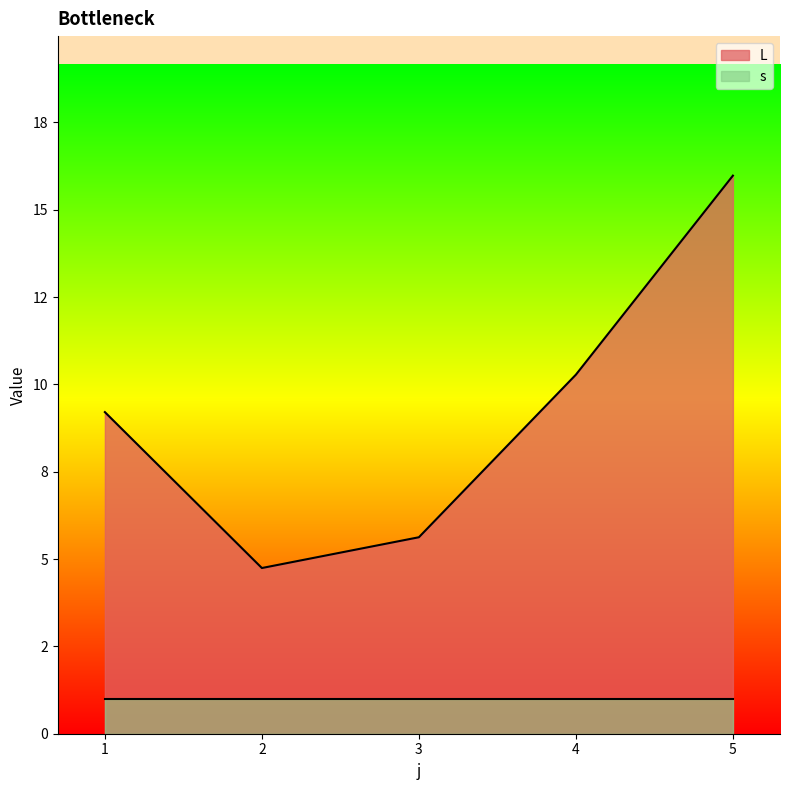

At which category does the chart reach its minimum across all series?

2